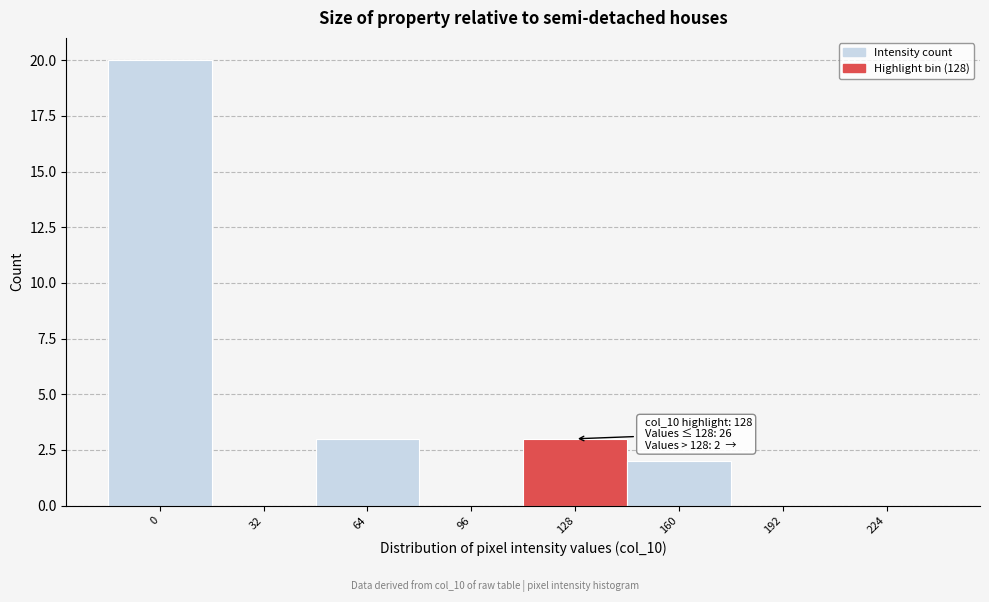

Reading left to right, list all the values displayed in this chart.

0=20	32=0	64=3	96=0	128=3	160=2	192=0	224=0